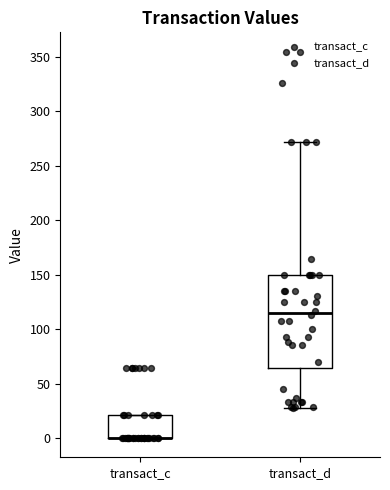

Reading left to right, transcribe this box plot: for each box, give where its median line is, the range the box spans, and where its two whiskers end, as read against the y-axis. The values are not printed on the chart, so give them approximately, as read against the axis.

transact_c: median 0 (drawn on the box's lower edge), box 0 to 20, whiskers 0 to 20
transact_d: median 115, box 65 to 150, whiskers 25 to 270